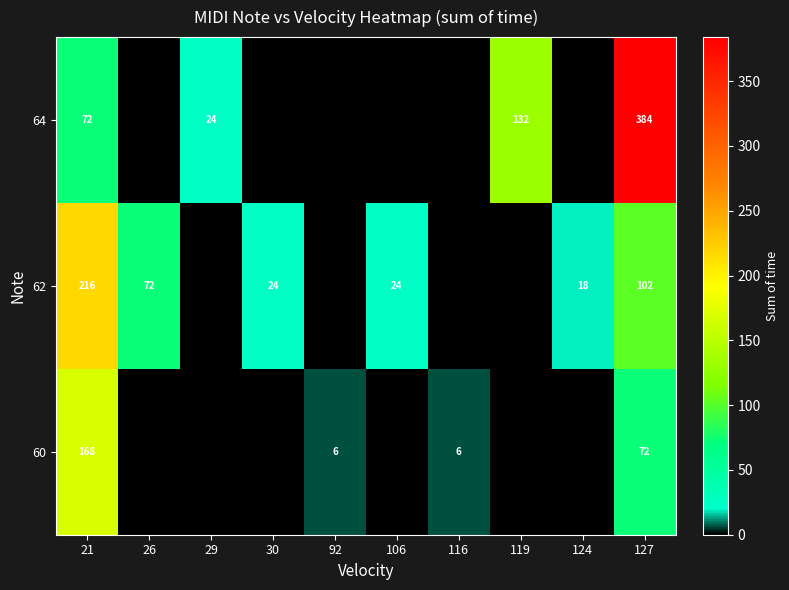

The 60 series shows 168 at 21. True or false?

True